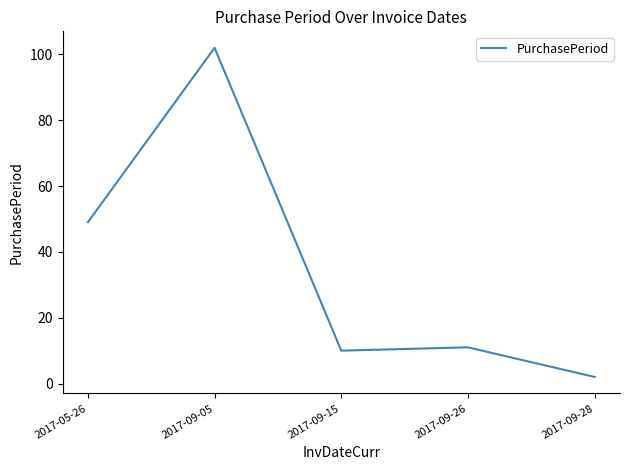

Which label corresponds to the smallest value in the chart?

2017-09-28